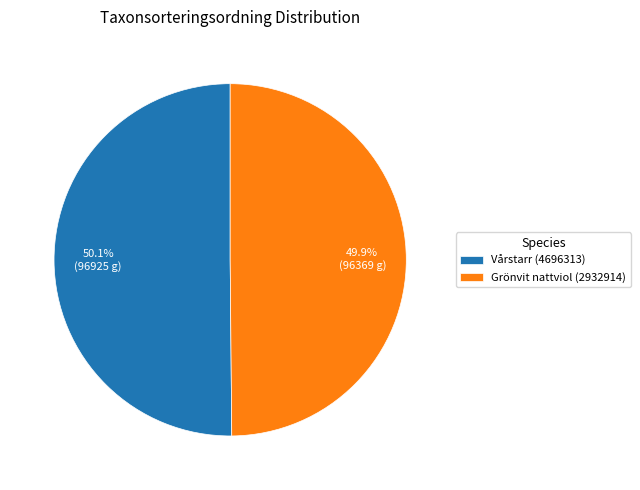

What is the ratio of the value at Vårstarr (4696313) to the value at Grönvit nattviol (2932914)?

1.0